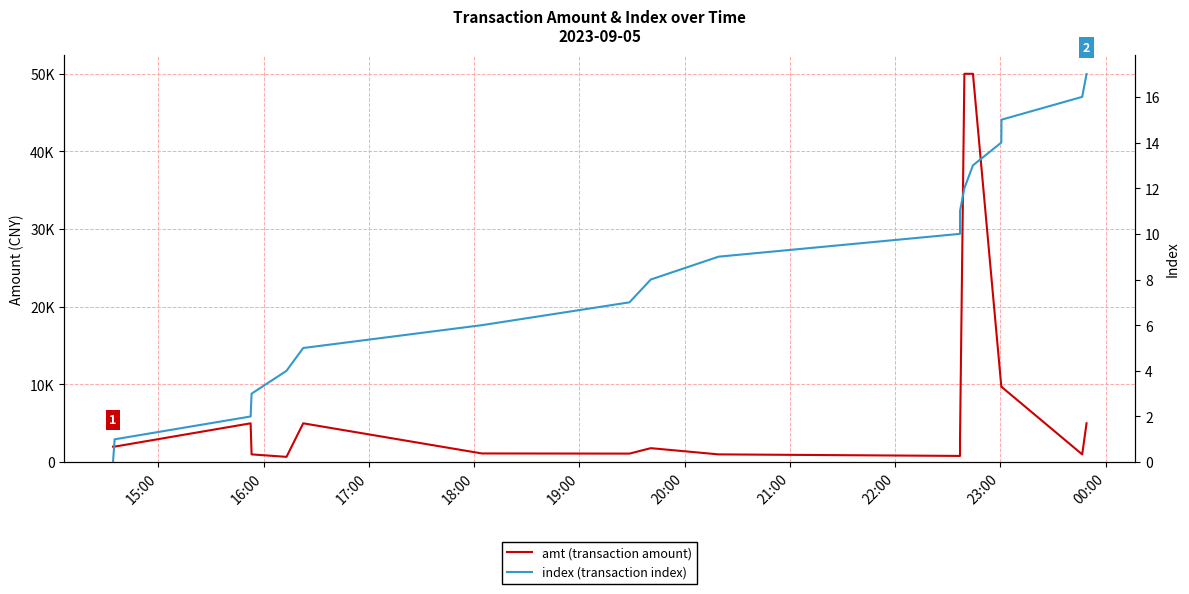

True or false: index (transaction index) and amt (transaction amount) cross at least once.

False